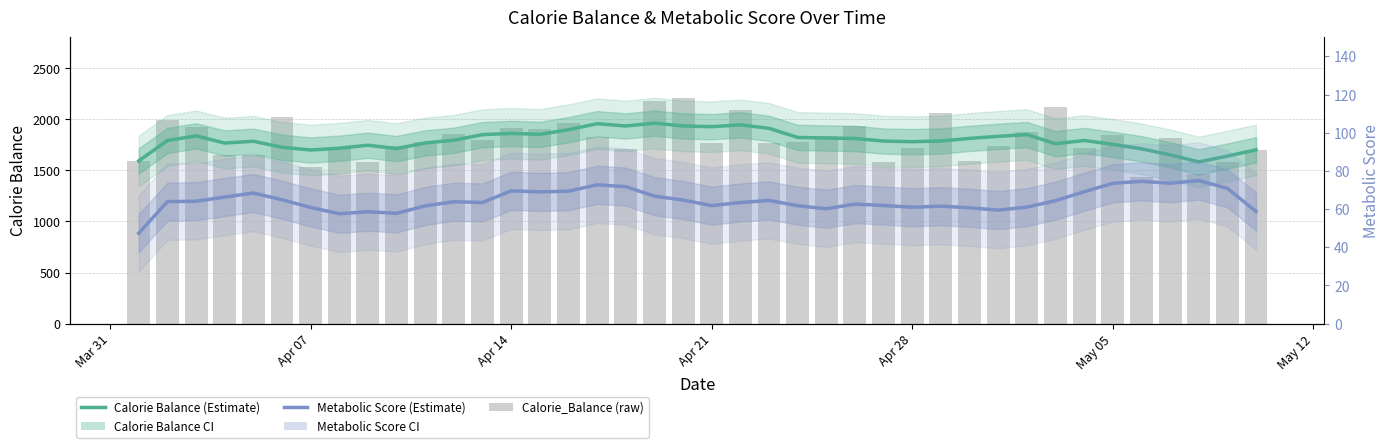

What is the highest value of the Calorie_Balance series?

2205.0